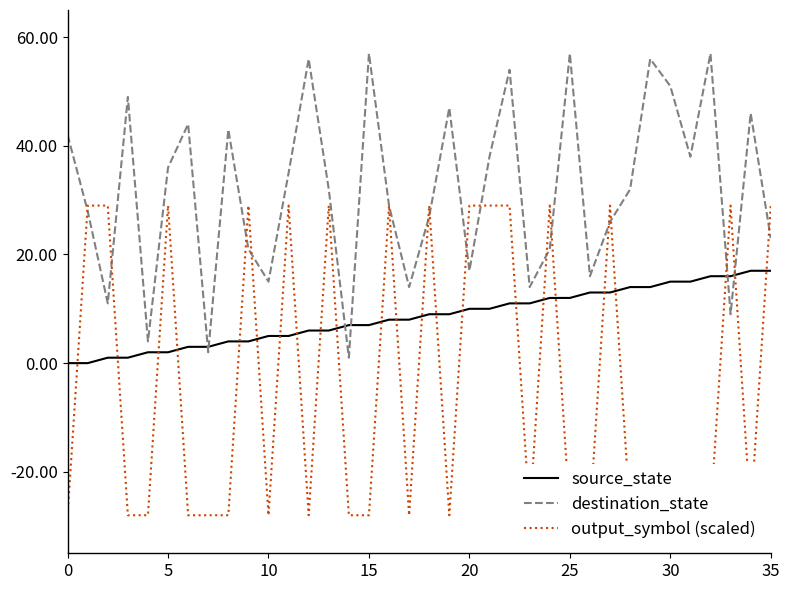

True or false: destination_state and source_state cross at least once.

True